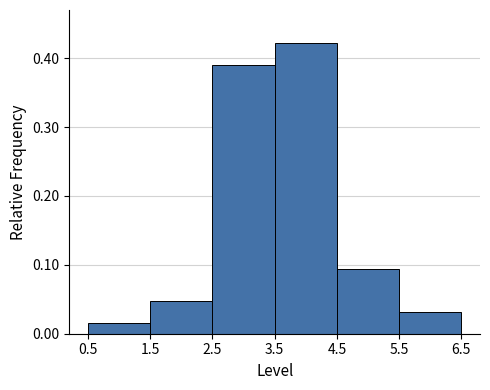

Reading left to right, list every bar in this chart as the range it spans on the x-axis followed by its height. The values are not printed on the chart, so give them approximately, as read against the axis.

0.5 to 1.5: 0.02
1.5 to 2.5: 0.05
2.5 to 3.5: 0.39
3.5 to 4.5: 0.42
4.5 to 5.5: 0.09
5.5 to 6.5: 0.03